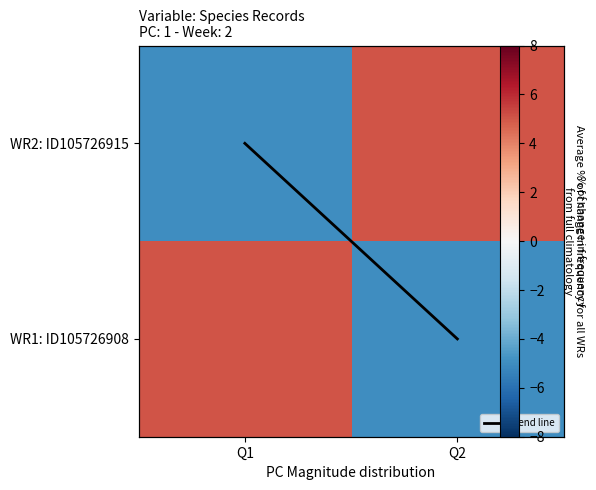

How many values in WR2: ID105726915 are above zero?

1